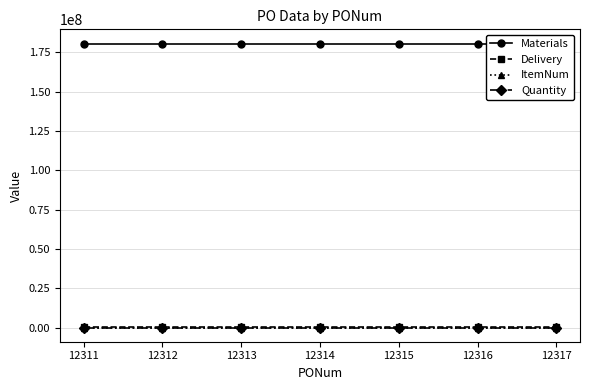

Reading left to right, list all the values displayed in this chart.

Materials: 12311=180503942	12312=180503943	12313=180503944	12314=180503945	12315=180503946	12316=180503947	12317=180503948
Delivery: 12311=29999	12312=29999	12313=29999	12314=29999	12315=29999	12316=29999	12317=29999
ItemNum: 12311=10	12312=10	12313=10	12314=10	12315=10	12316=10	12317=10
Quantity: 12311=1	12312=1	12313=1	12314=1	12315=1	12316=1	12317=1